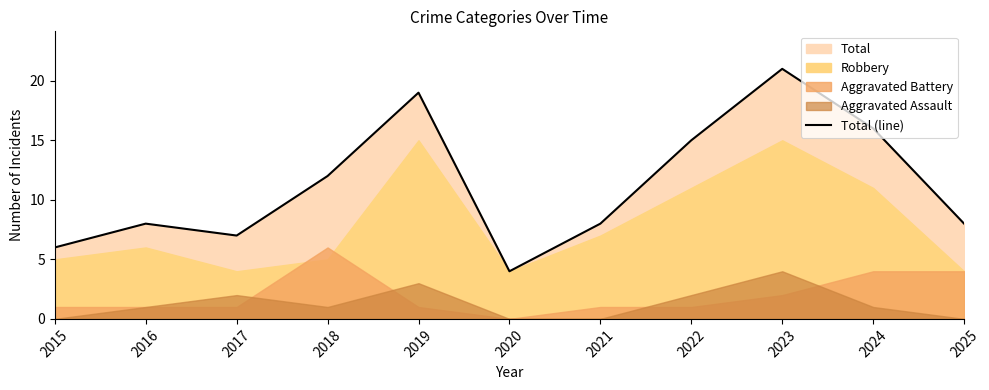

Reading left to right, list all the values displayed in this chart.

6	8	7	12	19	4	8	15	21	16	8